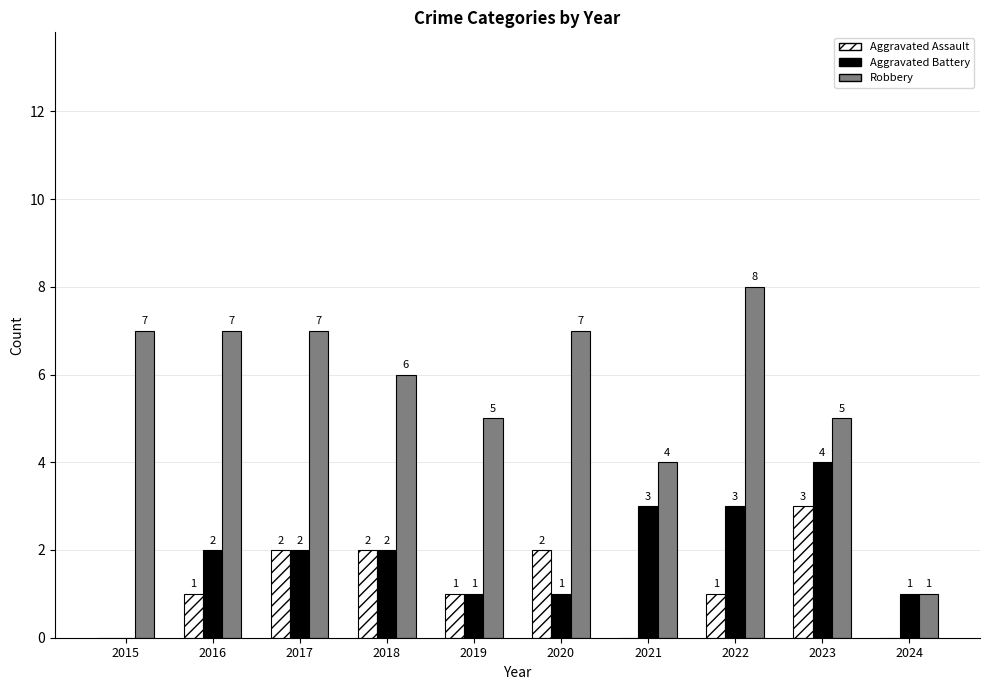

Reading left to right, list all the values displayed in this chart.

Aggravated Assault: 2015=0	2016=1	2017=2	2018=2	2019=1	2020=2	2021=0	2022=1	2023=3	2024=0
Aggravated Battery: 2015=0	2016=2	2017=2	2018=2	2019=1	2020=1	2021=3	2022=3	2023=4	2024=1
Robbery: 2015=7	2016=7	2017=7	2018=6	2019=5	2020=7	2021=4	2022=8	2023=5	2024=1